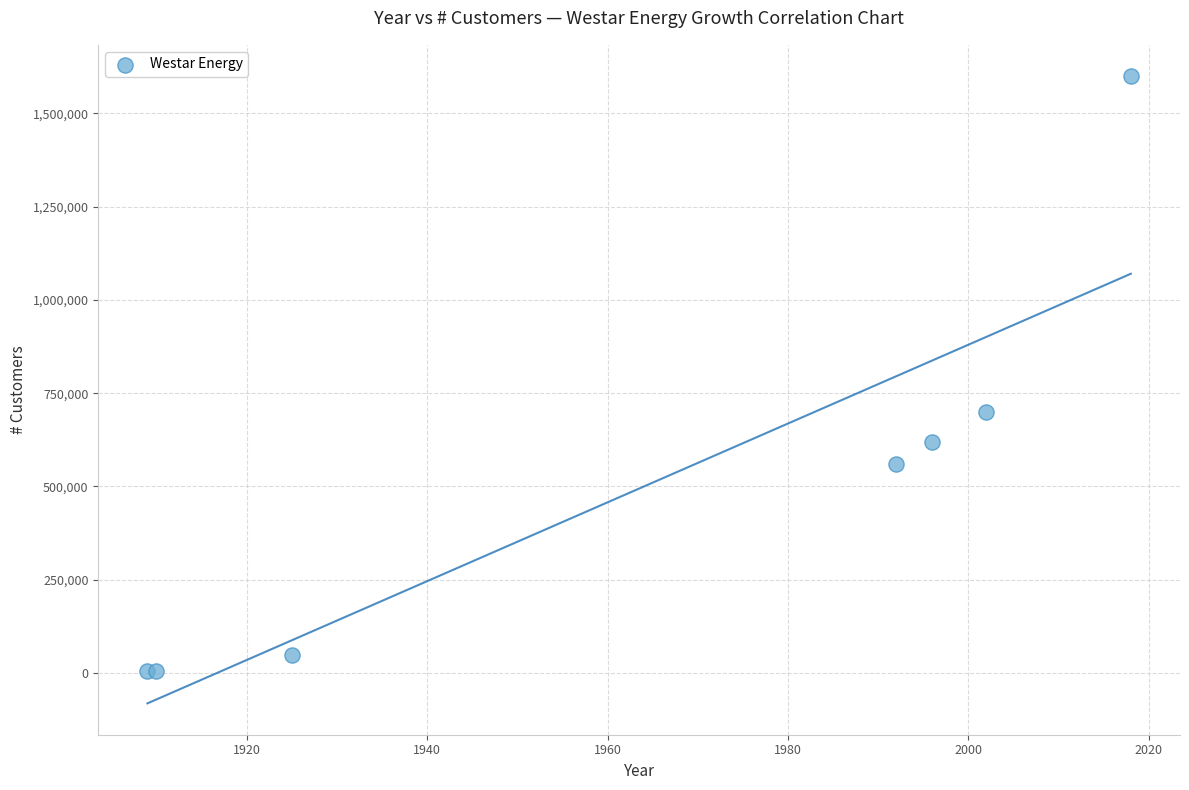

What Y value in the scatter plot is closest to 802500?

700000